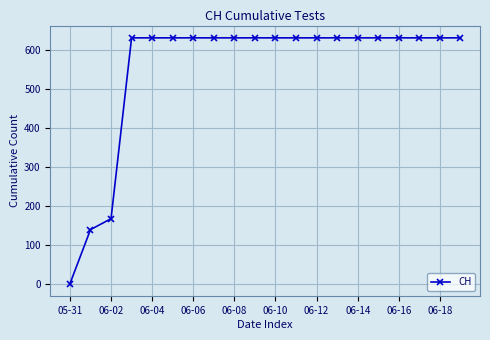

What is the difference between the maximum and minimum values?

631